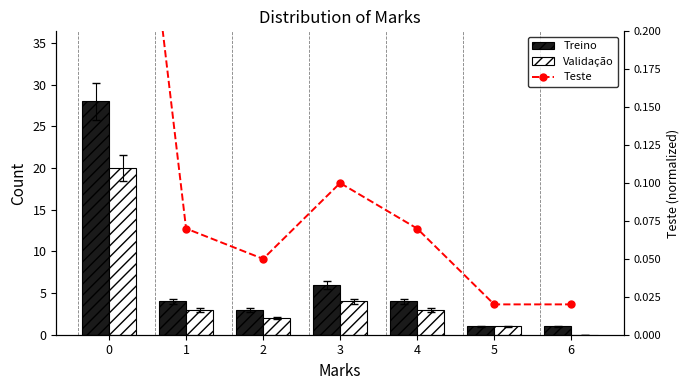

At how many categories does at least one series exceed 7?

1